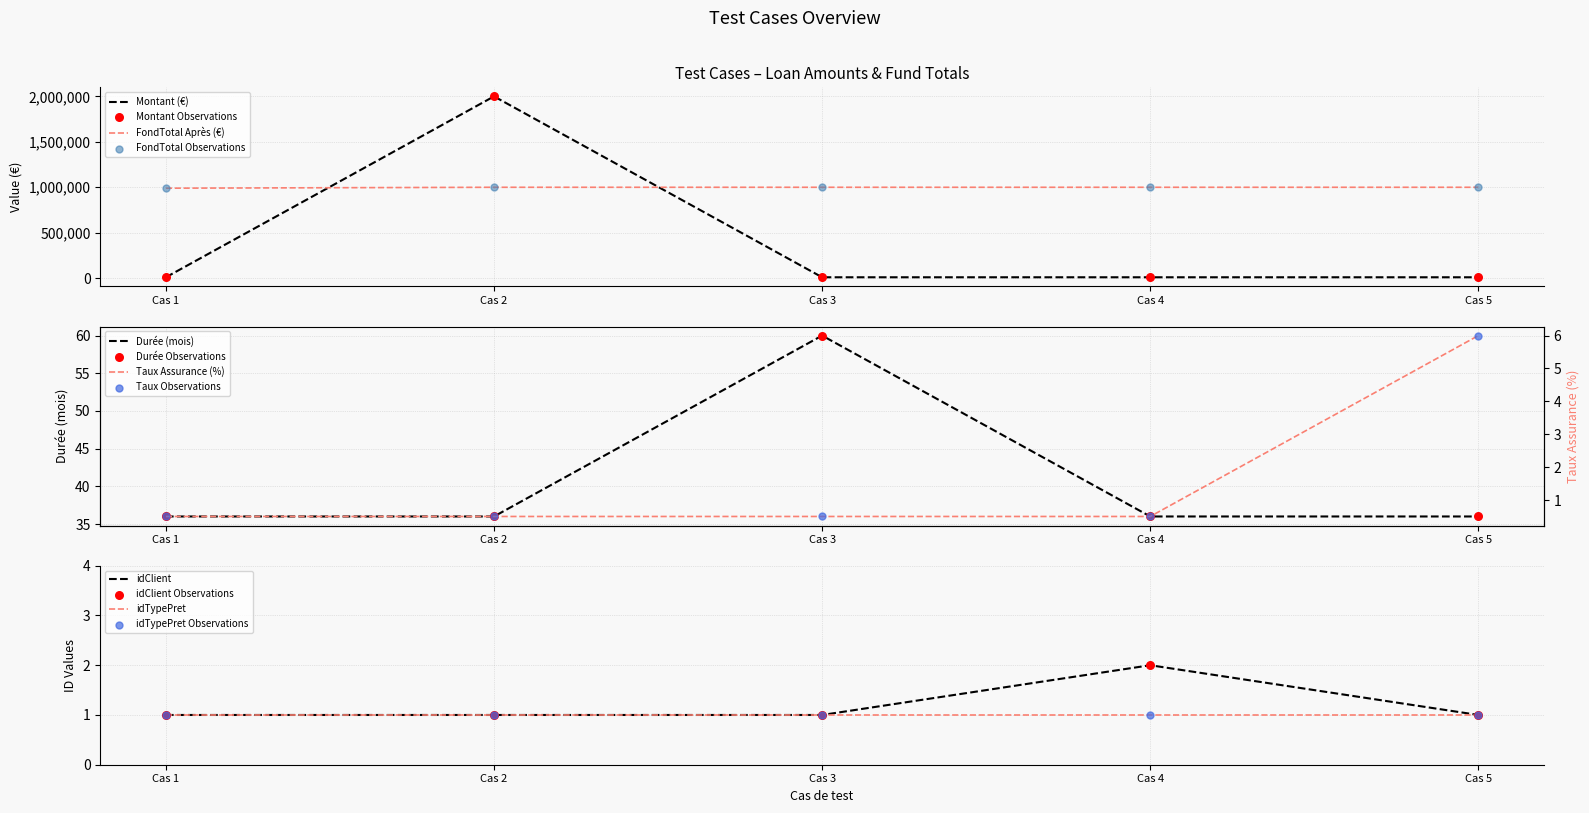

At how many categories does at least one series exceed 1181520?

1